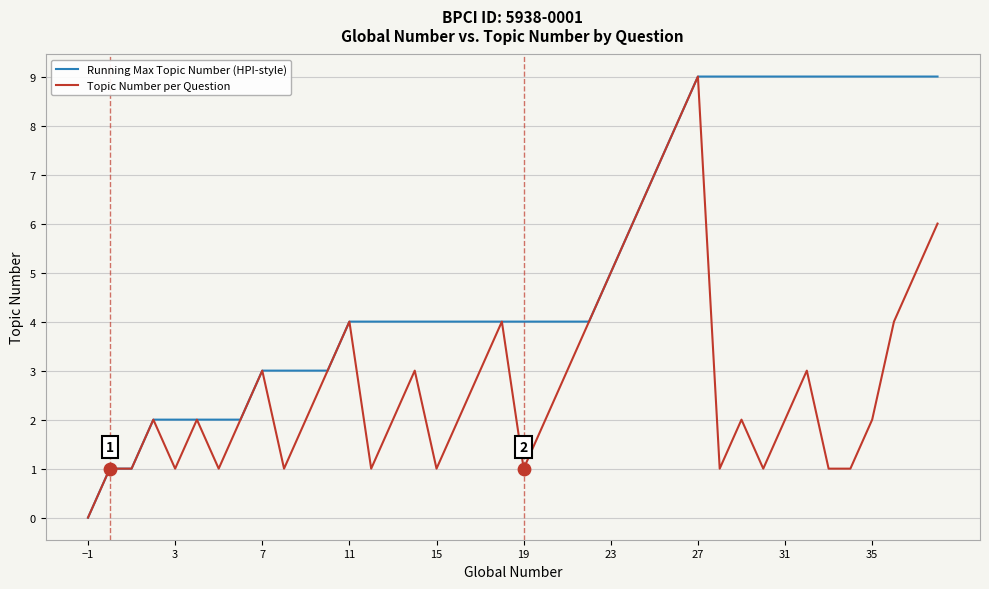

Which series has the largest total across all categories?

Running Max Topic Number (HPI-style)